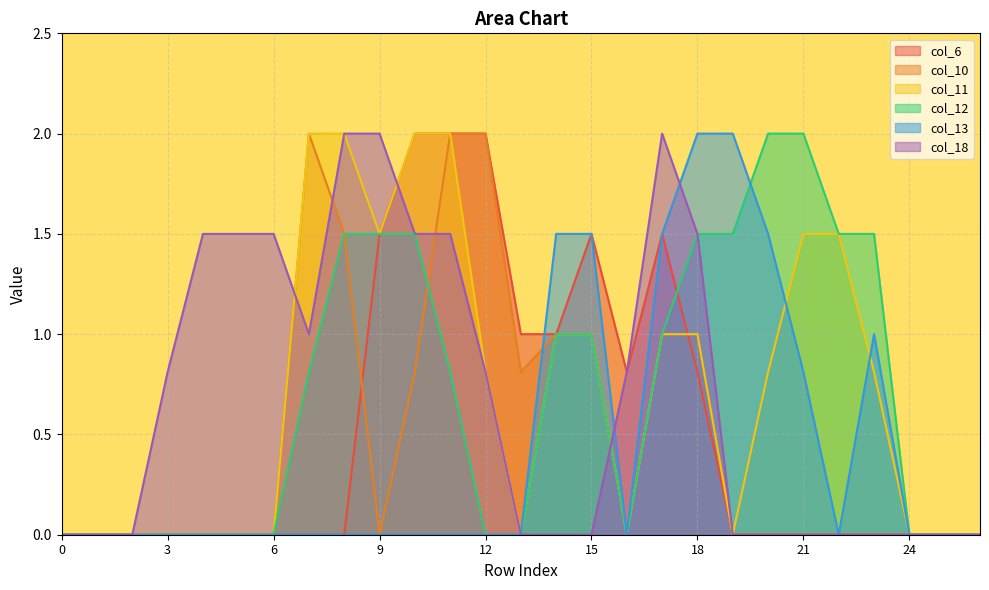

At 13, list the series in order from largest to smallest.

col_6, col_10, col_11, col_12, col_13, col_18